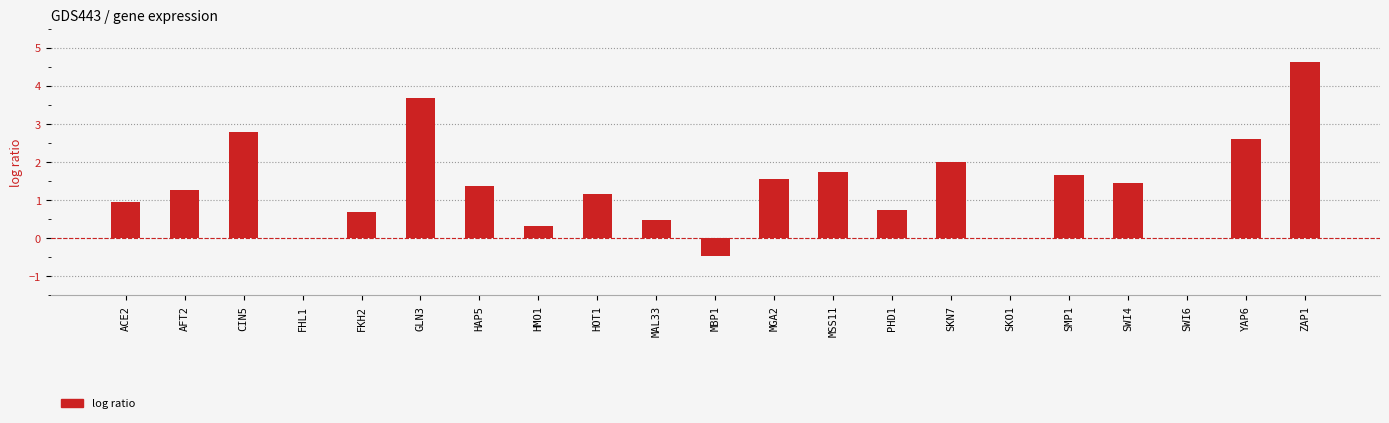

At which label does the data first exceed 1?

AFT2